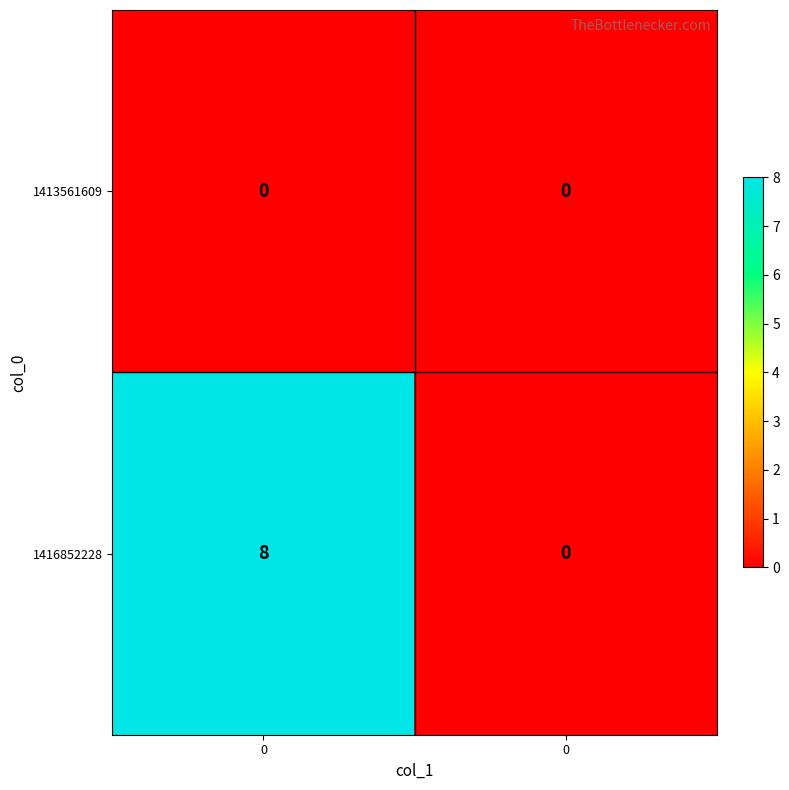

Reading left to right, what are all the values shown in this chart?

1413561609: 0=0	0=0
1416852228: 0=8	0=0